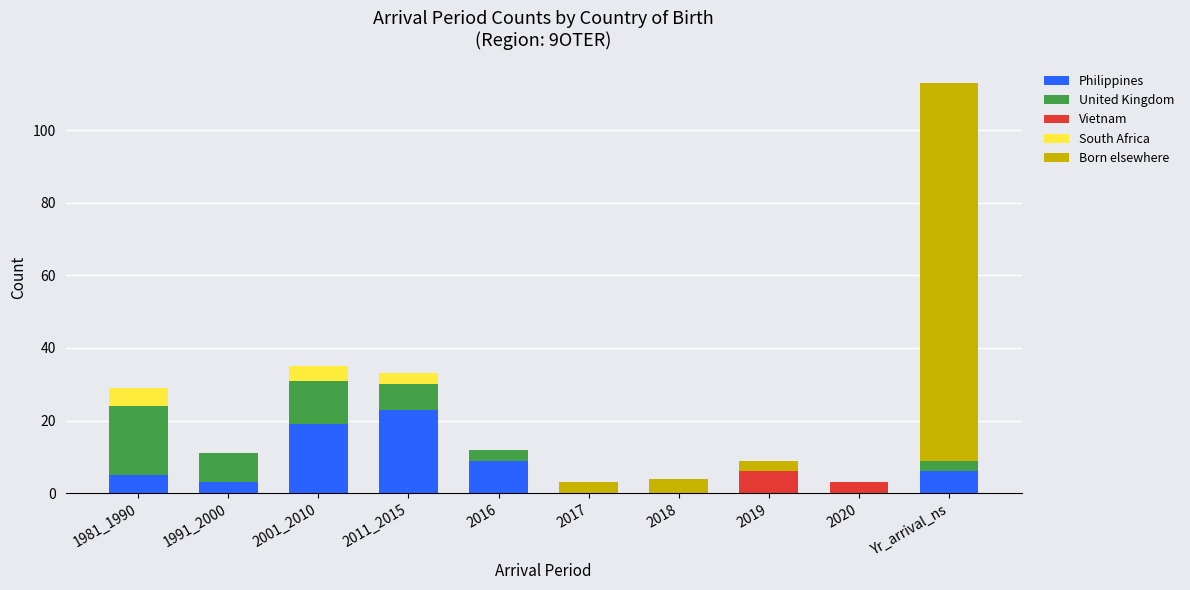

What is the sum of all Philippines values?

65